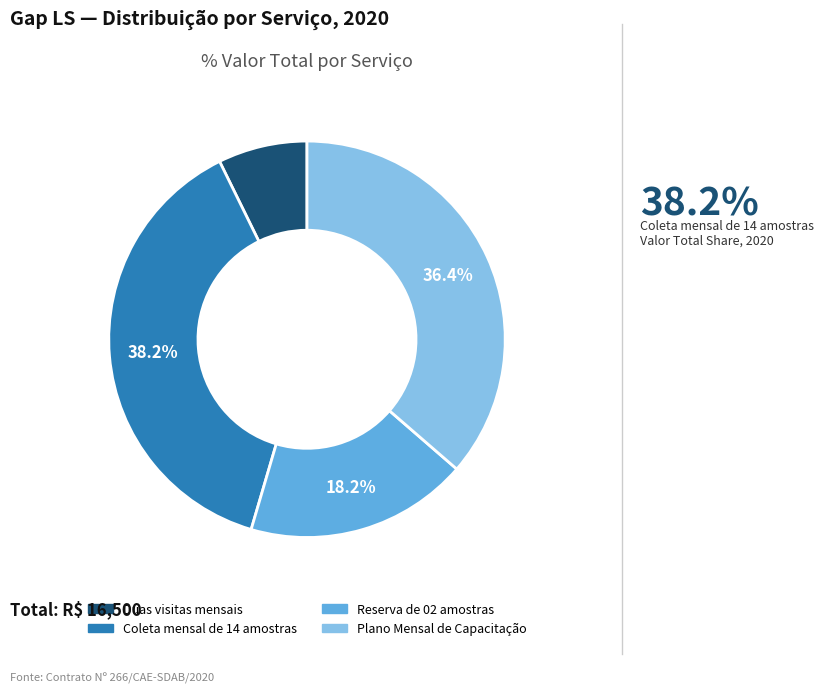

Approximately how many times larger is the value at Coleta mensal de 14 amostras compared to Reserva de 02 amostras?

2.1